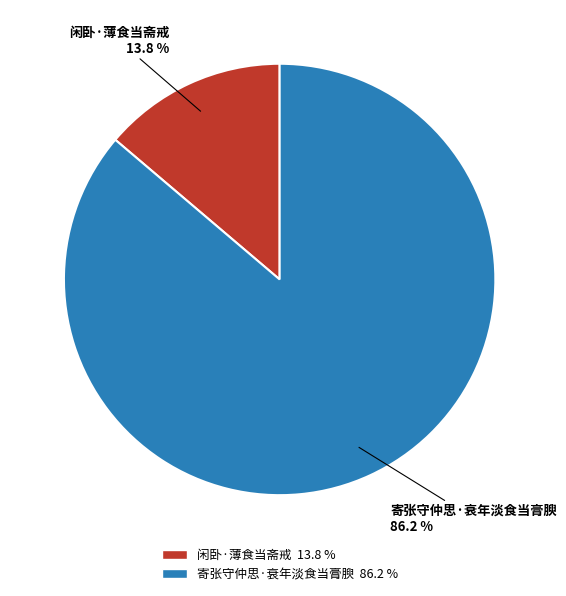

Do 闲卧·薄食当斋戒 and 寄张守仲思·衰年淡食当膏腴 together represent more than half of the pie?

Yes